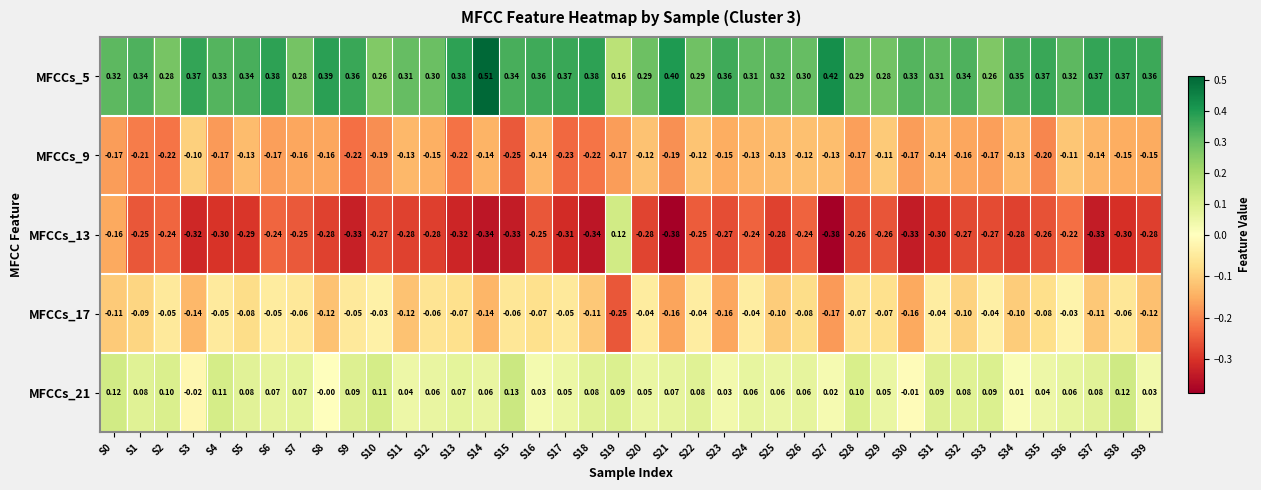

Count the number of data series in this chart.

5